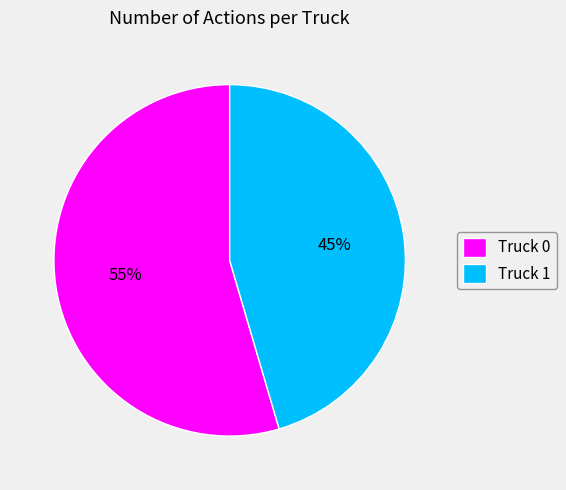

Which slice is the smallest?

Truck 1